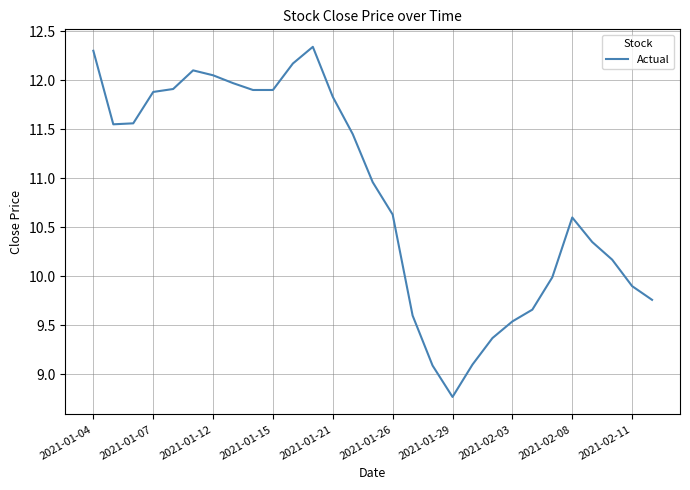

What is the average value?

10.8